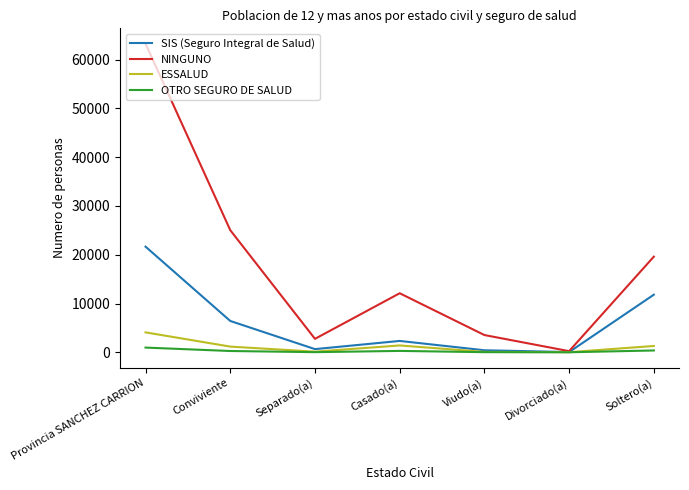

Is it true that OTRO SEGURO DE SALUD equals 3 at Divorciado(a)?

True